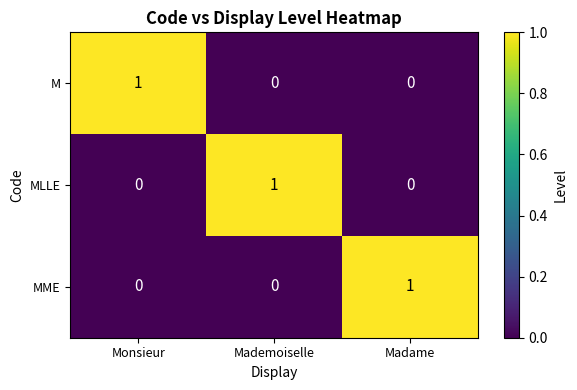

The MLLE series shows 0 at Madame. True or false?

True